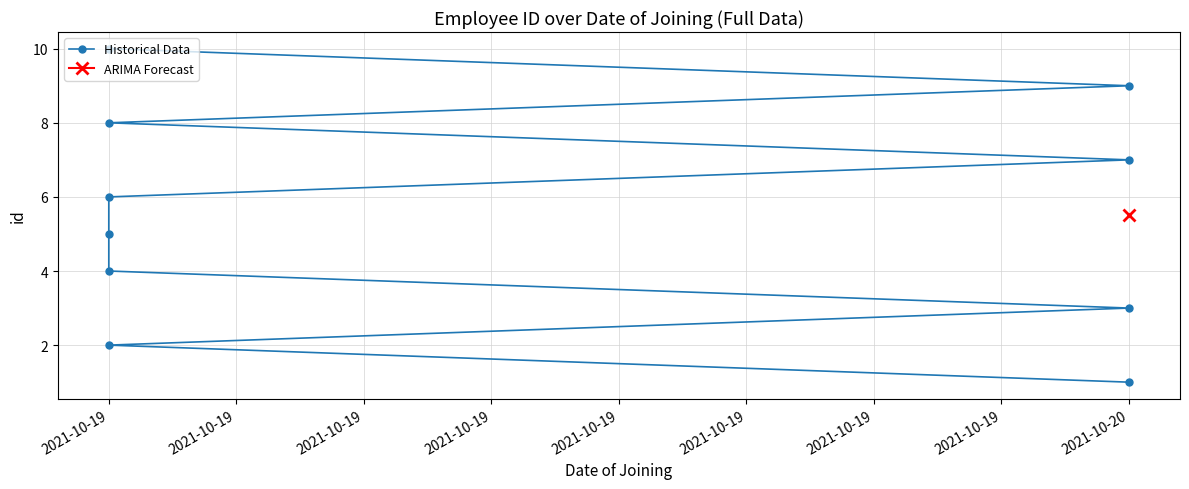

Is it true that the value at 2021-10-19 is 2?

True